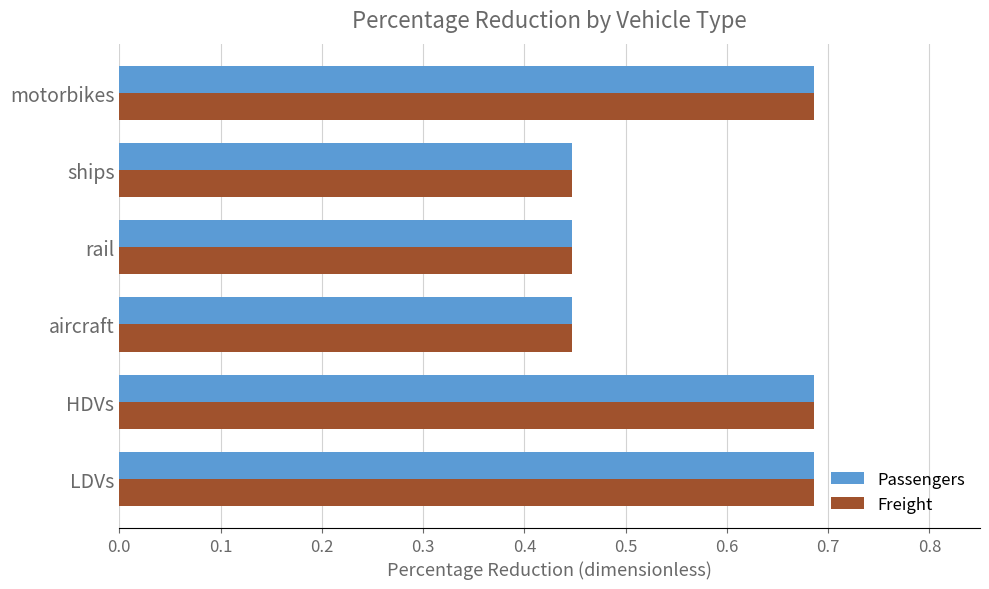

Is it true that Freight equals 0.2 at HDVs?

False